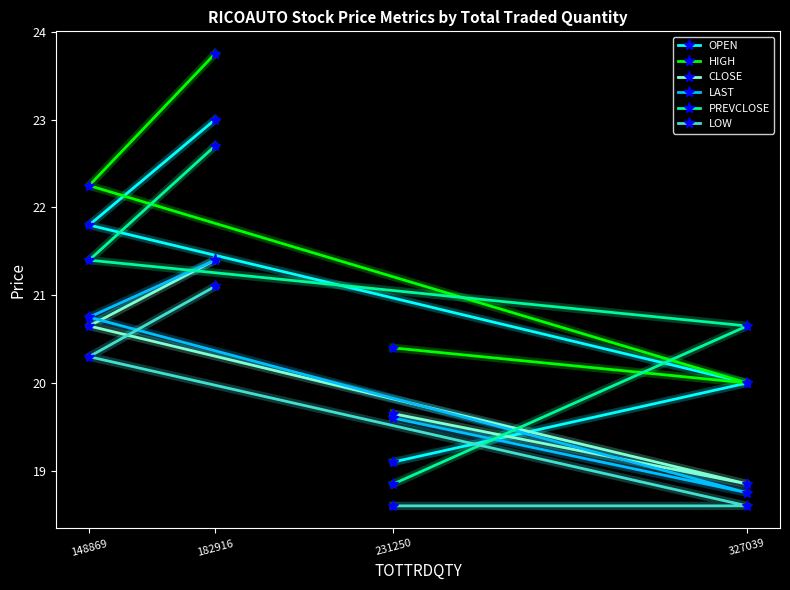

After their last crossing, which series has the higher values: CLOSE or PREVCLOSE?

PREVCLOSE